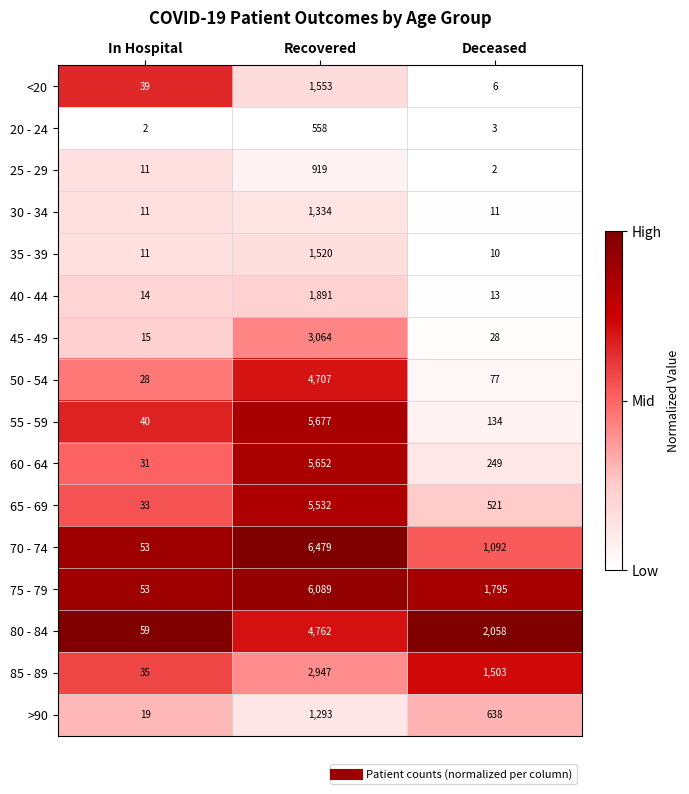

What is the approximate value of 45 - 49 at Recovered?

3064